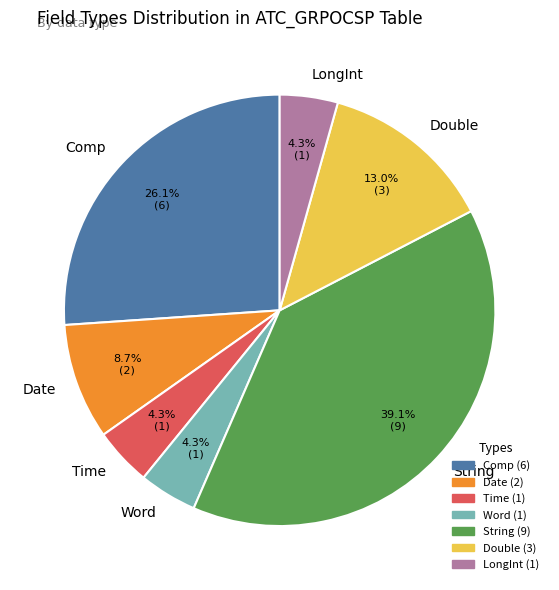

How many segments does this pie chart have?

7